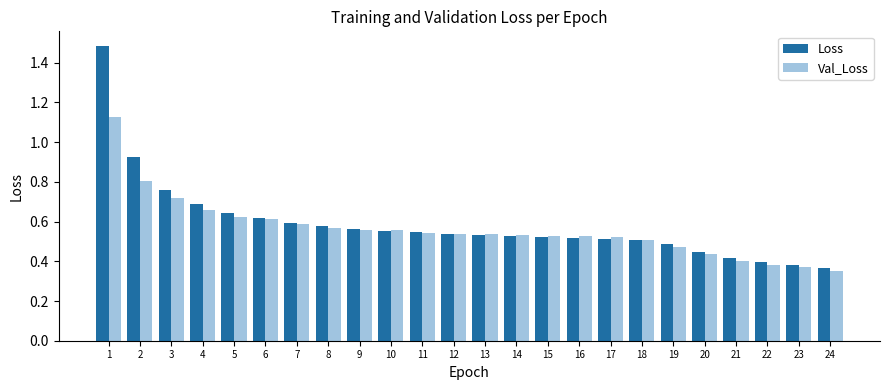

What is the total value across all series at 5?

1.3